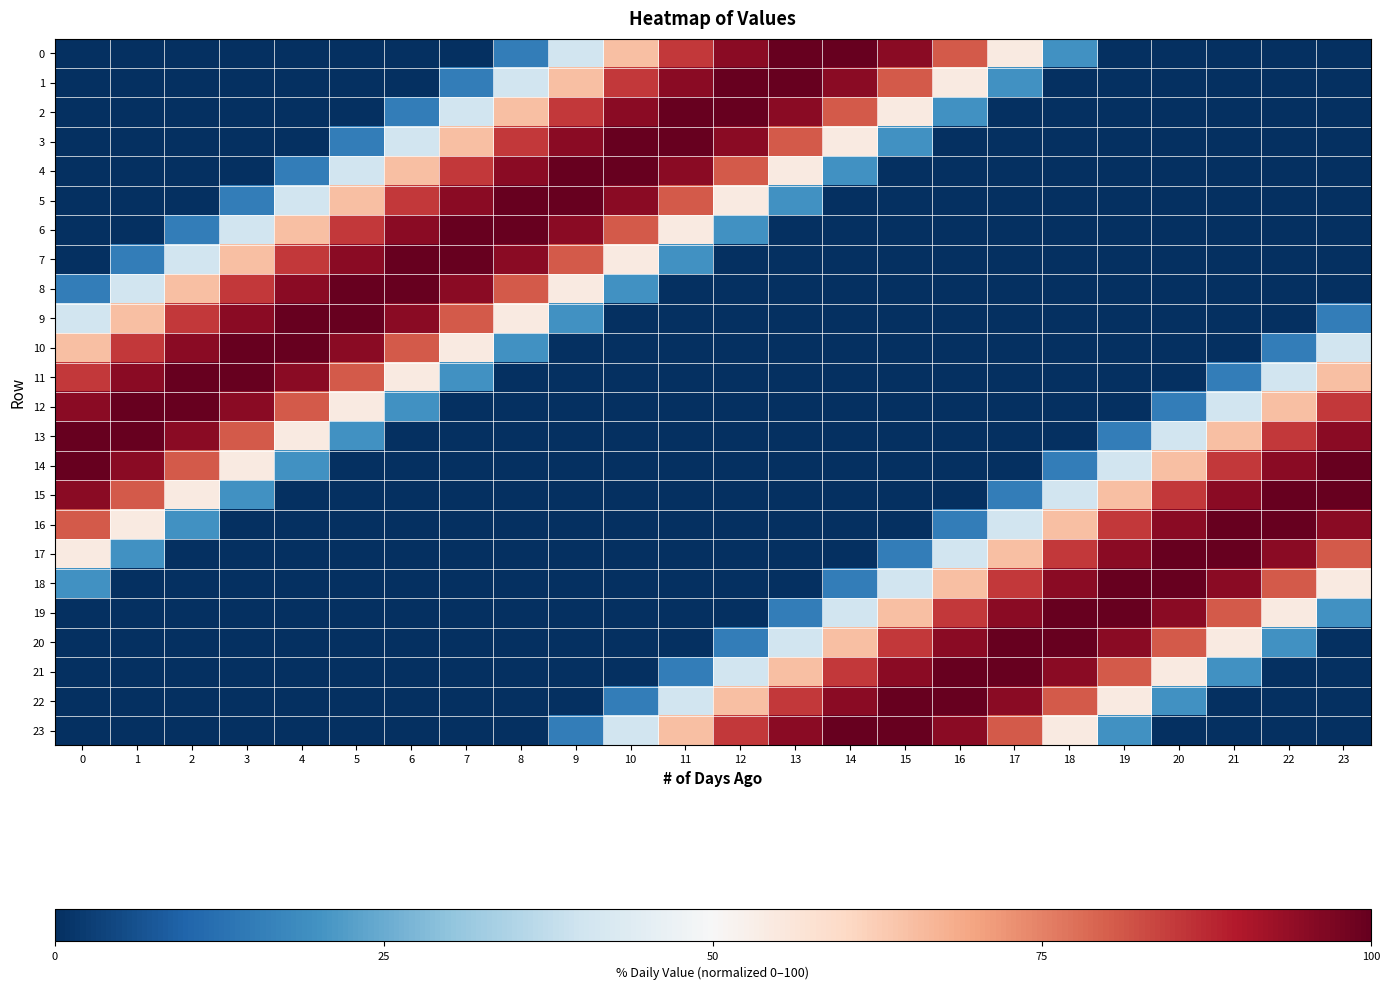

What is the difference between the highest and lowest values at 8?

100.0